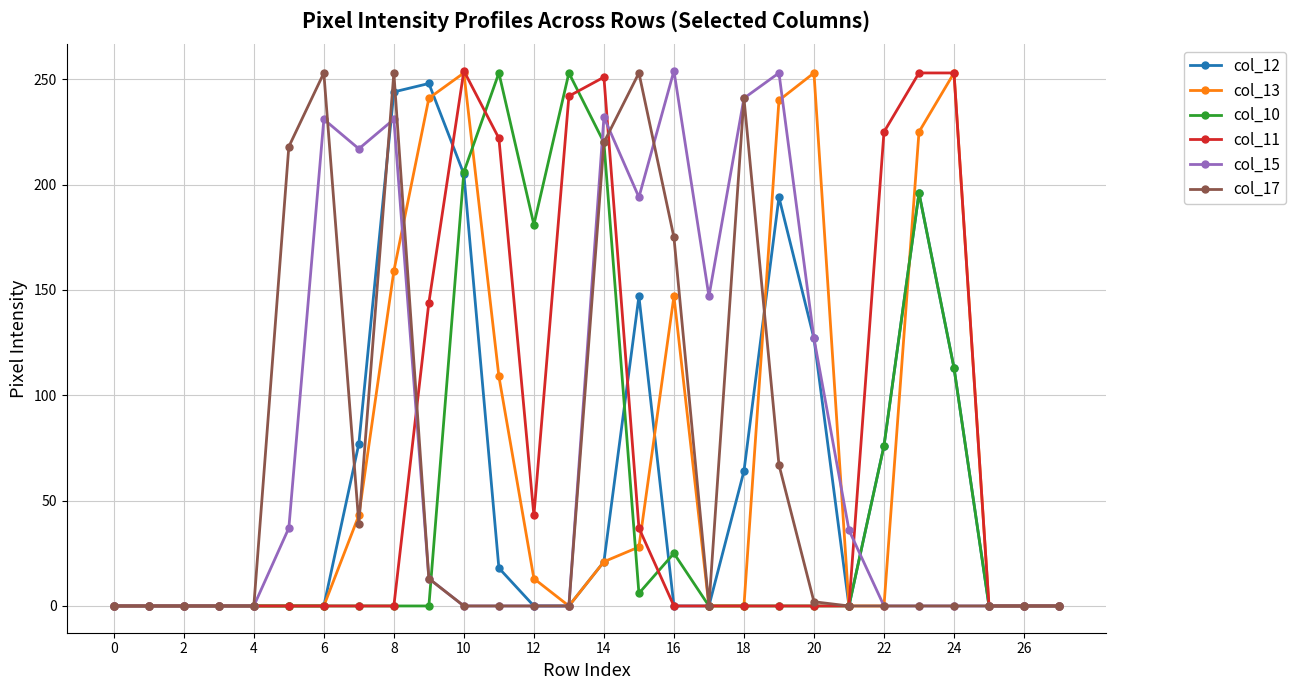

True or false: col_17 has more than 1 interior local peaks.

True